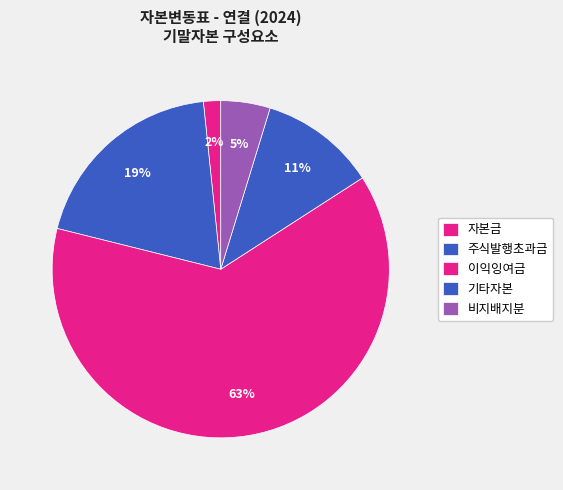

Rank the categories by value from highest to lowest.

이익잉여금, 주식발행초과금, 기타자본, 비지배지분, 자본금